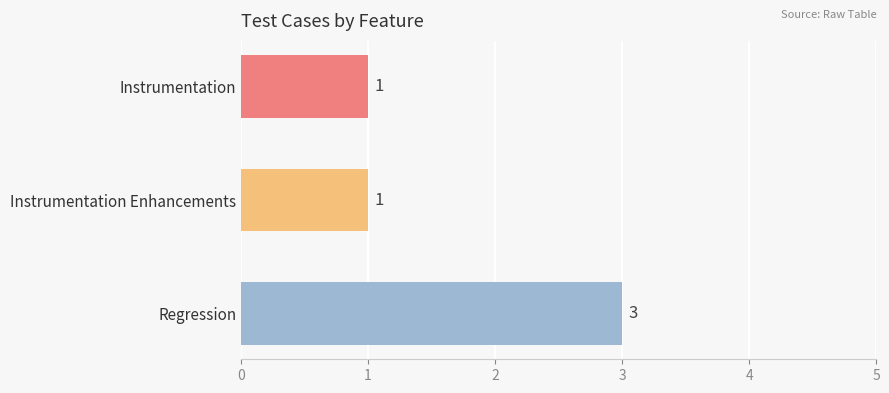

What is the maximum value shown in the chart?

3